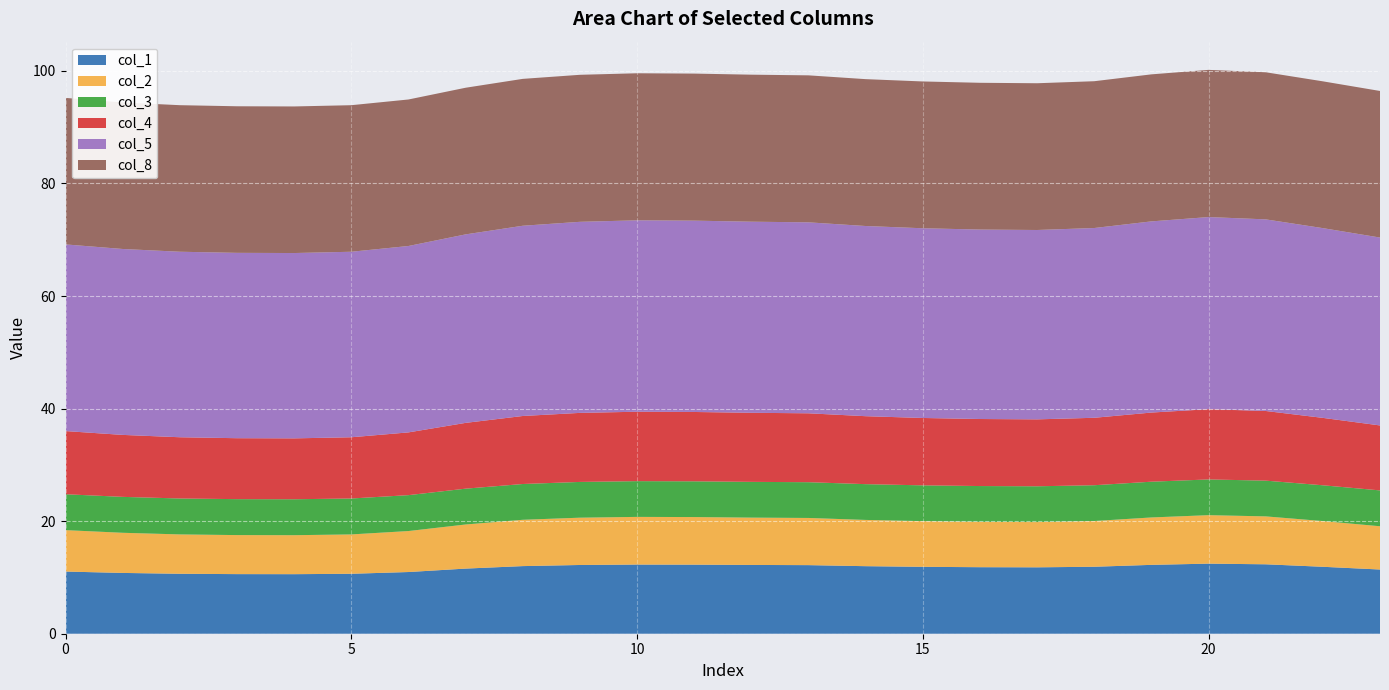

Reading left to right, list all the values displayed in this chart.

col_1: 11.0	10.8	10.7	10.6	10.6	10.7	11.0	11.6	12.0	12.2	12.3	12.3	12.2	12.2	12.0	11.9	11.8	11.8	11.9	12.2	12.5	12.3	11.9	11.4
col_2: 7.4	7.1	7.0	6.9	6.9	7.0	7.3	7.8	8.2	8.4	8.5	8.5	8.4	8.4	8.2	8.1	8.1	8.0	8.1	8.4	8.6	8.5	8.1	7.7
col_3: 6.4	6.4	6.4	6.4	6.4	6.4	6.4	6.4	6.4	6.4	6.4	6.4	6.4	6.4	6.4	6.4	6.4	6.4	6.4	6.4	6.3	6.3	6.4	6.4
col_4: 11.2	11.0	10.9	10.8	10.8	10.9	11.1	11.7	12.1	12.3	12.3	12.3	12.3	12.2	12.1	12.0	11.9	11.9	12.0	12.3	12.5	12.4	12.0	11.5
col_5: 33.2	33.0	33.0	32.9	32.9	33.0	33.1	33.5	33.8	33.9	34.0	34.0	34.0	33.9	33.8	33.7	33.7	33.6	33.7	34.0	34.1	34.0	33.7	33.4
col_8: 26.0	26.0	26.0	26.0	26.0	26.0	26.0	26.1	26.1	26.1	26.1	26.1	26.1	26.1	26.1	26.1	26.1	26.1	26.1	26.1	26.2	26.1	26.1	26.0